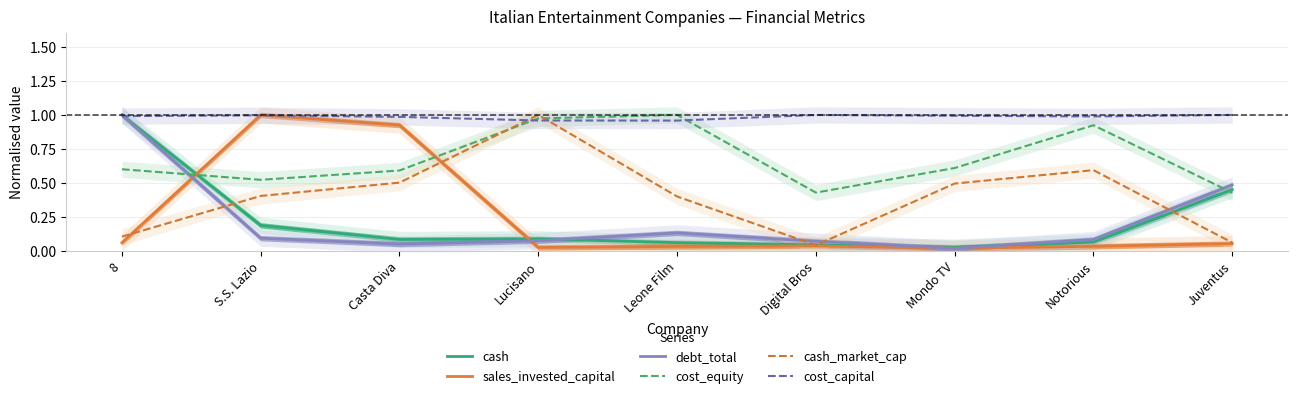

The cost_equity series shows 0.9 at Notorious. True or false?

True